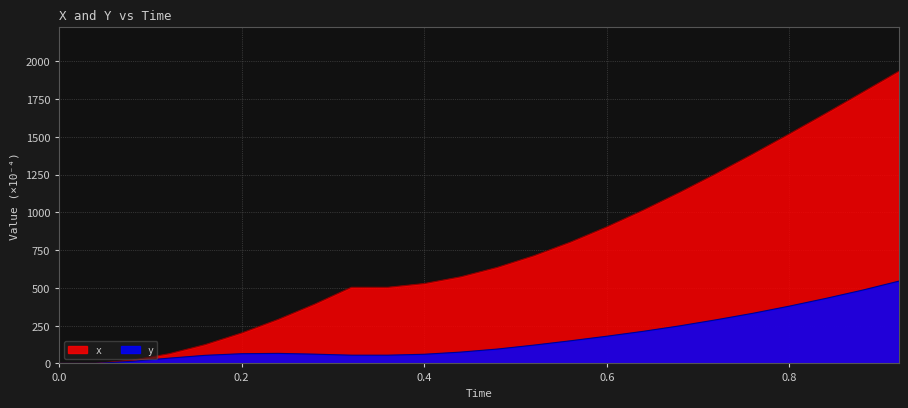

What is the maximum value shown in the chart?

1933.7